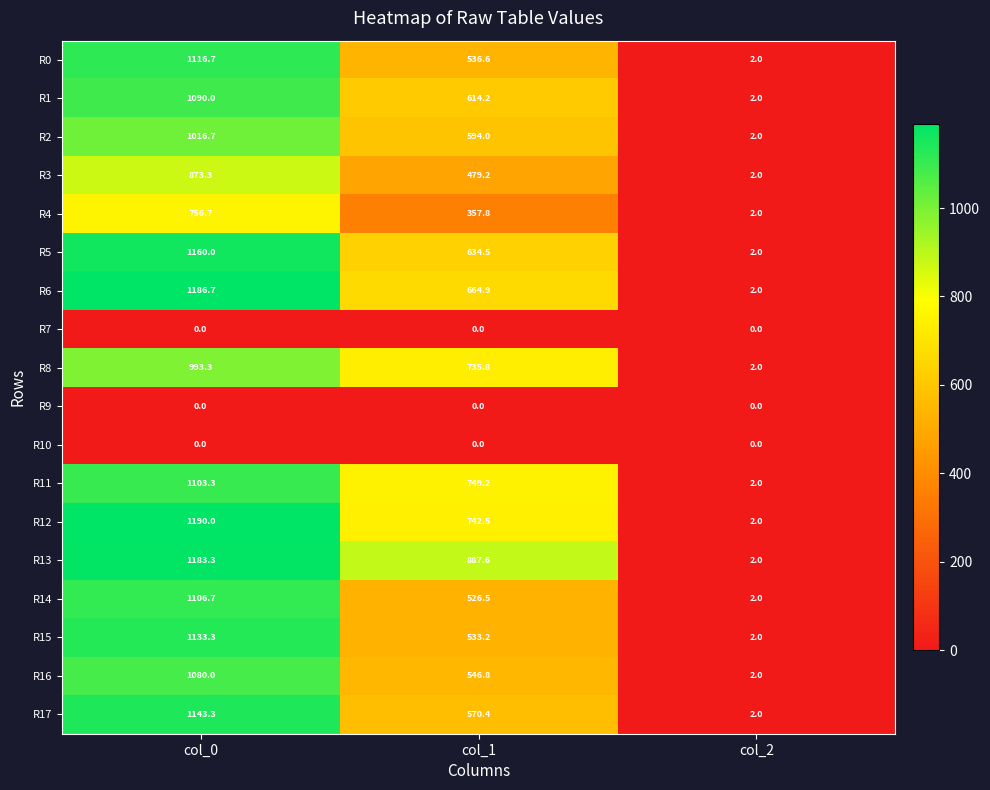

Count the R16 values in the range 2 to 1080.

3